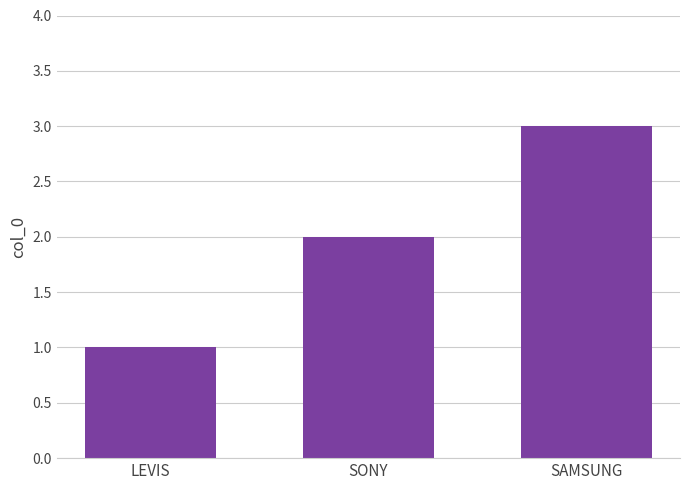

List the labels in order of value, largest first.

SAMSUNG, SONY, LEVIS